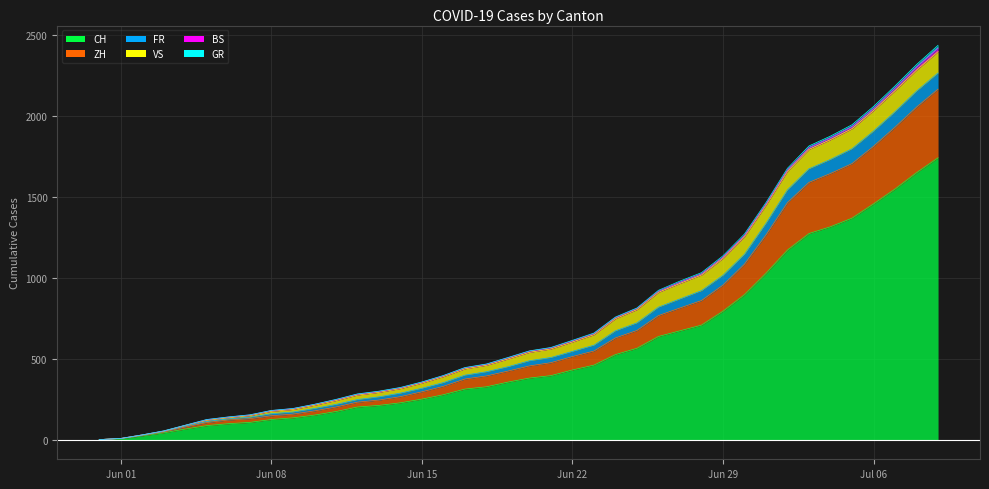

What is the highest value of the CH series?

1741